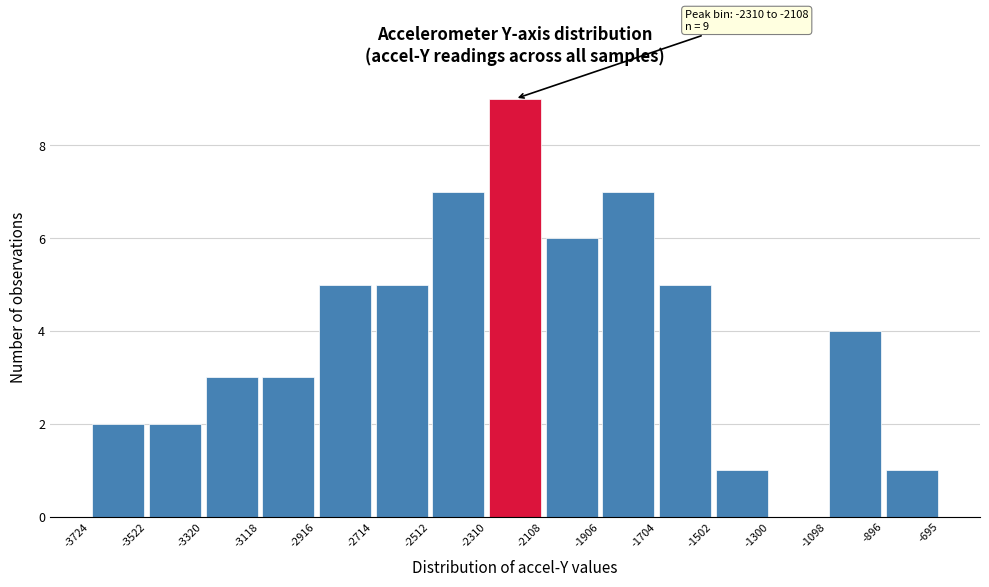

Which range on the x-axis has the tallest bar?

-2310 to -2108